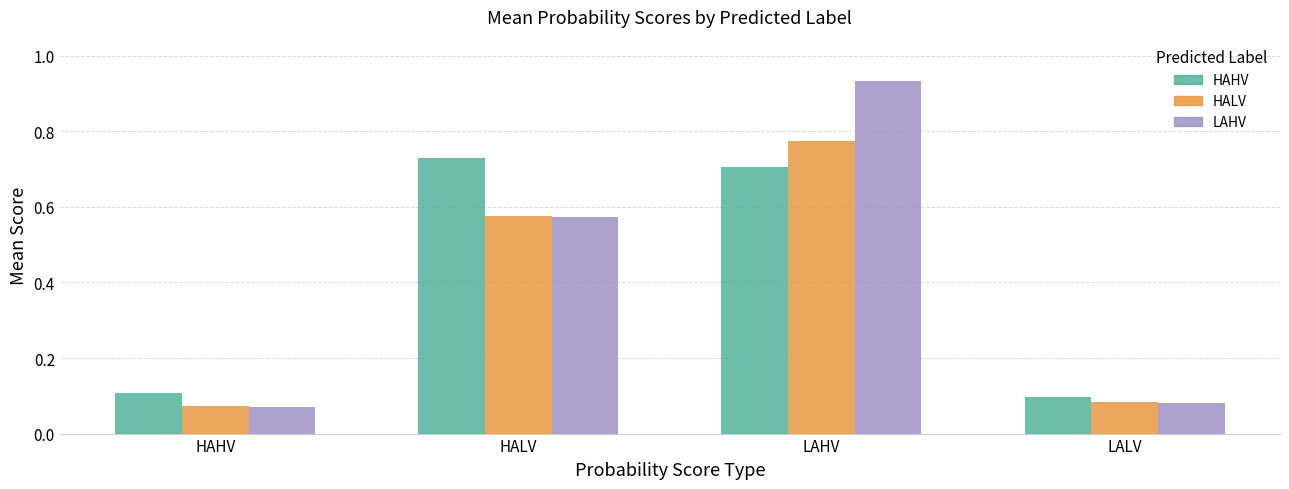

At how many categories does at least one series exceed 0?

4